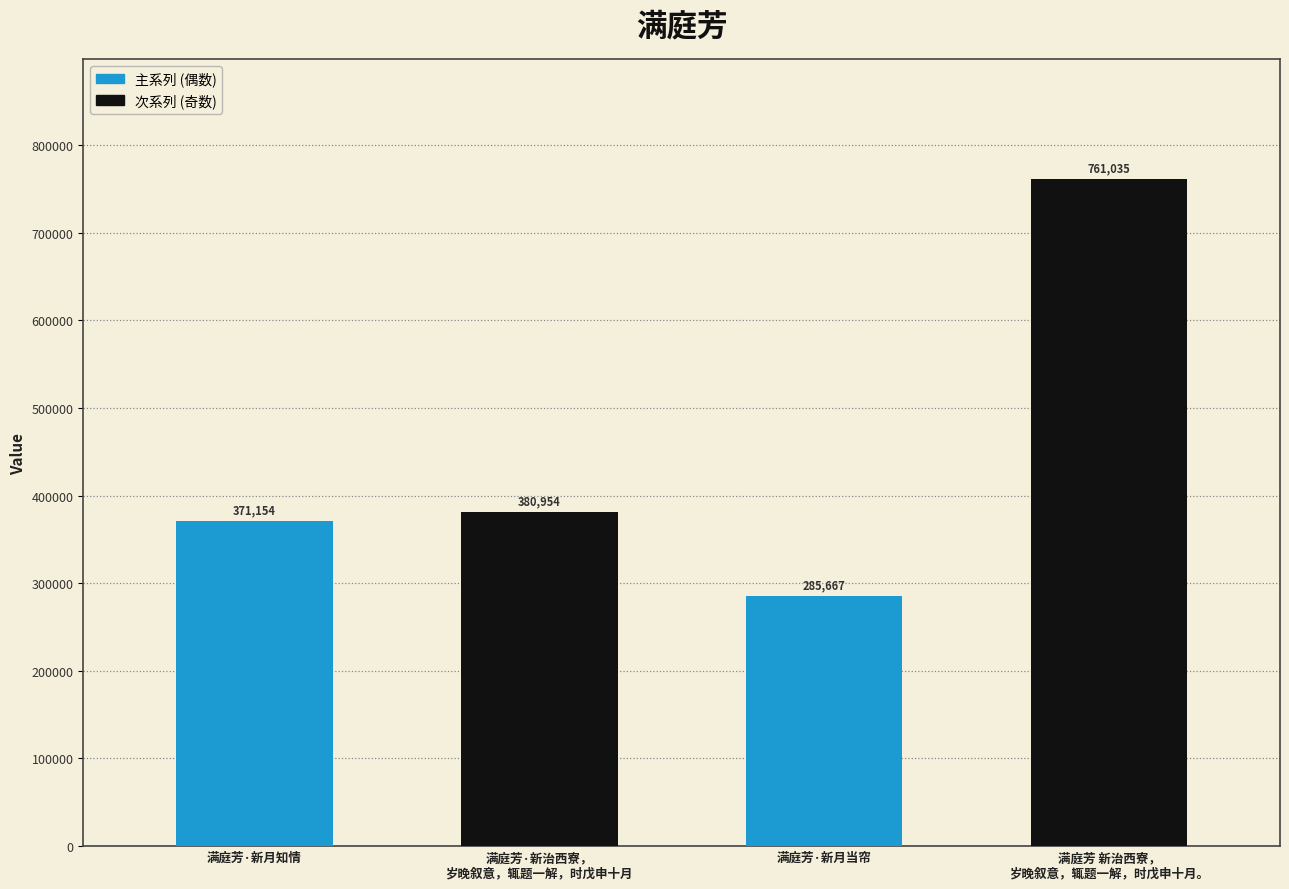

Reading right to left, what are all the values shown in this chart?

761035	285667	380954	371154